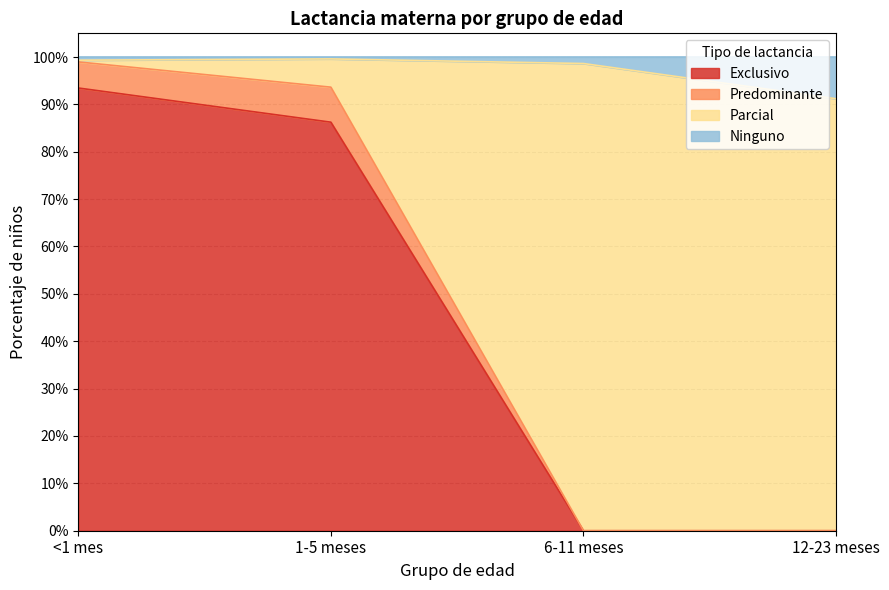

Which series has the widest spread of values?

Parcial